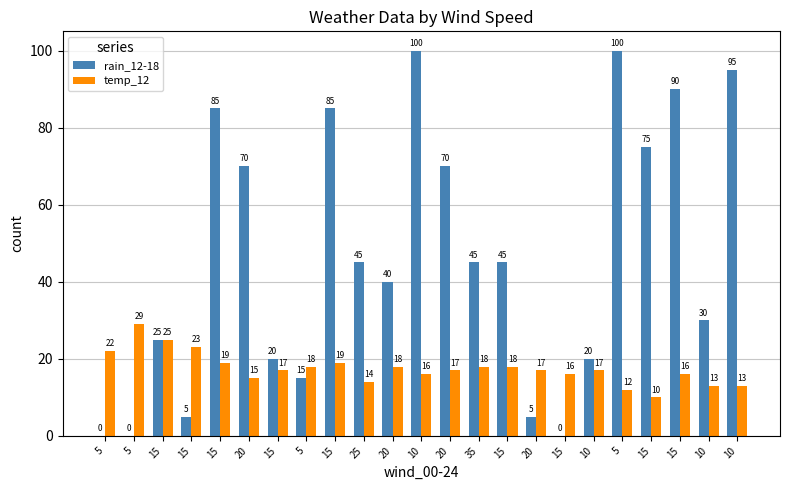

Which has a higher value, 15 or 15?

15